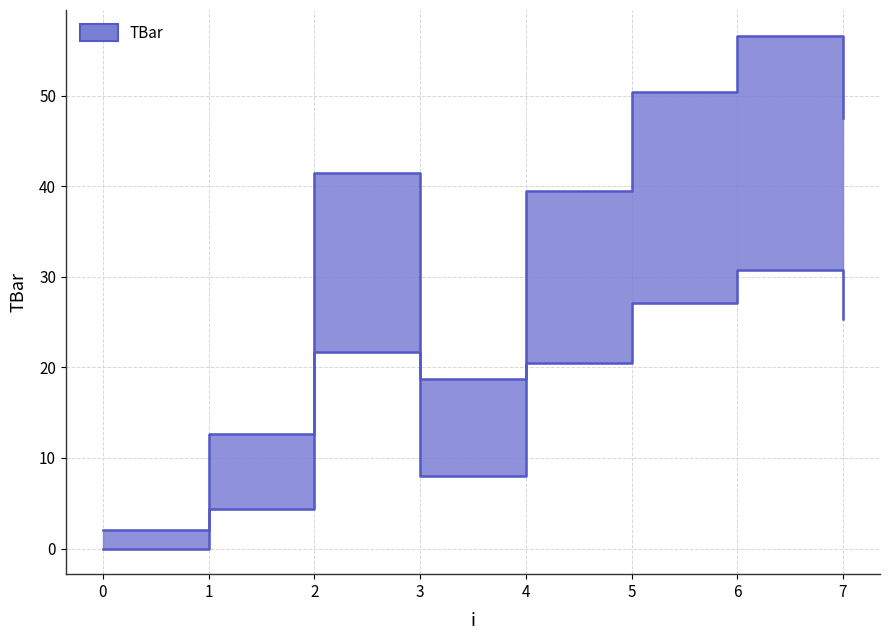

Reading left to right, list all the values displayed in this chart.

0=2.0	1=12.7	2=41.5	3=18.7	4=39.5	5=50.5	6=56.7	7=47.6